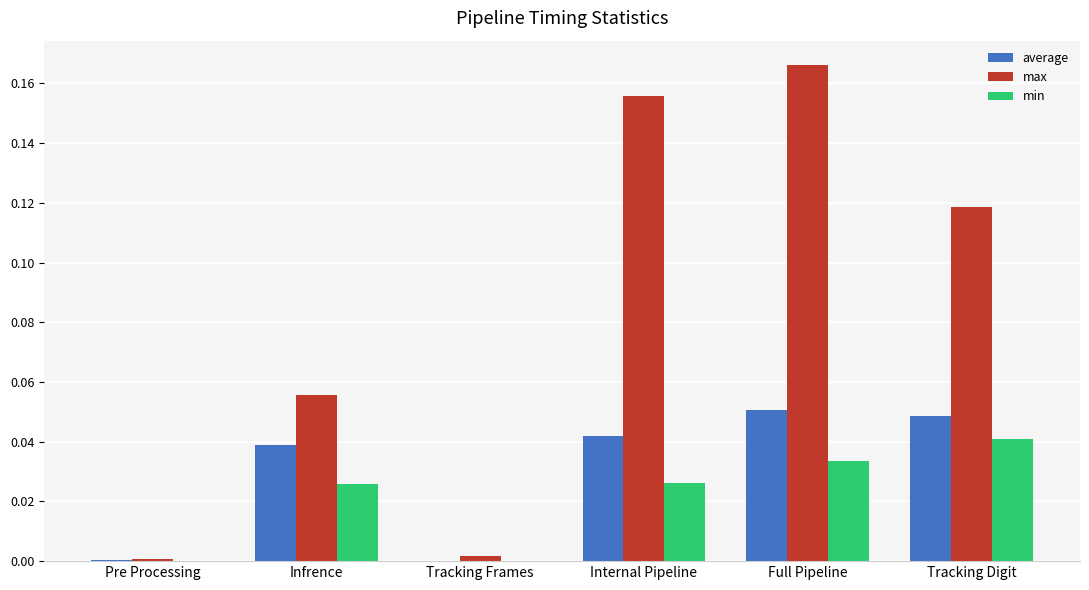

At which category is the sum across all series the highest?

Full Pipeline